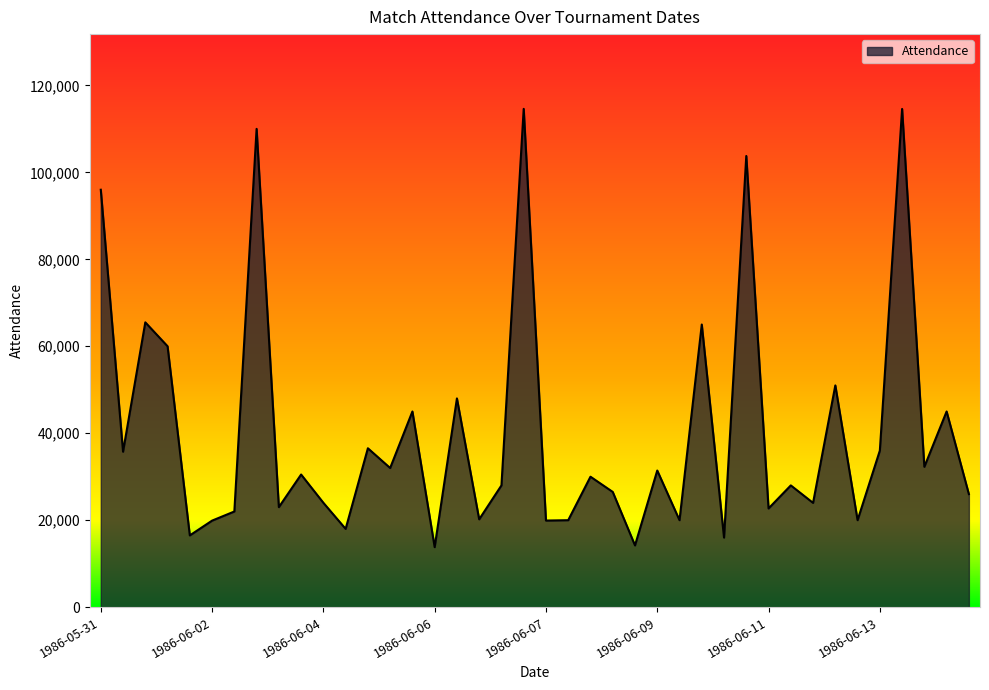

What is the maximum value shown in the chart?

114600